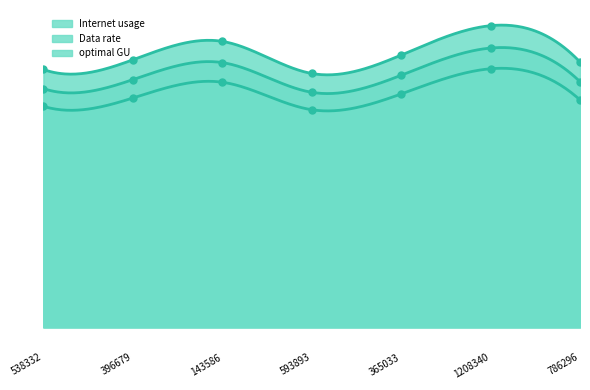

Reading right to left, transcribe all the data shown in this chart.

Internet usage: 786296=117.0	1208340=133.1	365033=120.1	593893=112.0	143586=126.1	396679=118.0	538332=113.7
Data rate: 786296=100.3	1208340=114.0	365033=102.9	593893=96.0	143586=108.1	396679=101.1	538332=97.5
optimal GU: 786296=108.3	1208340=123.2	365033=111.2	593893=103.7	143586=116.8	396679=109.2	538332=105.3